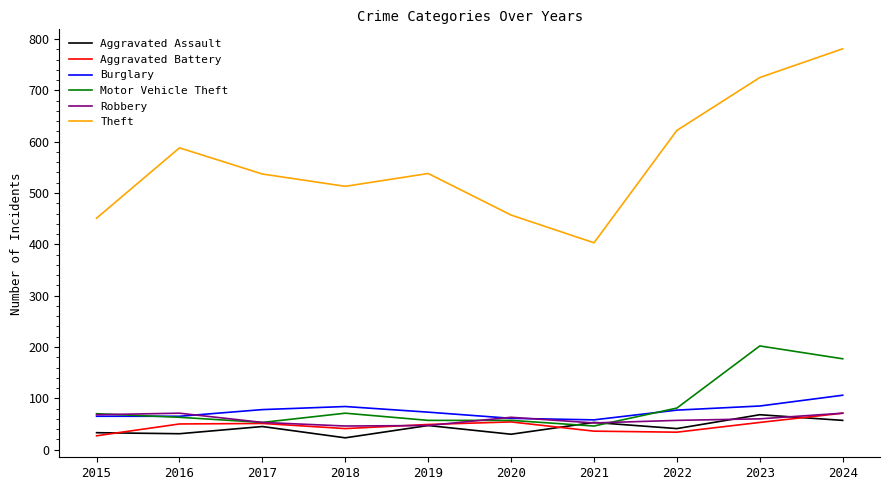

In Robbery, how many points are higher than both neighbors (excluding endpoints)?

2